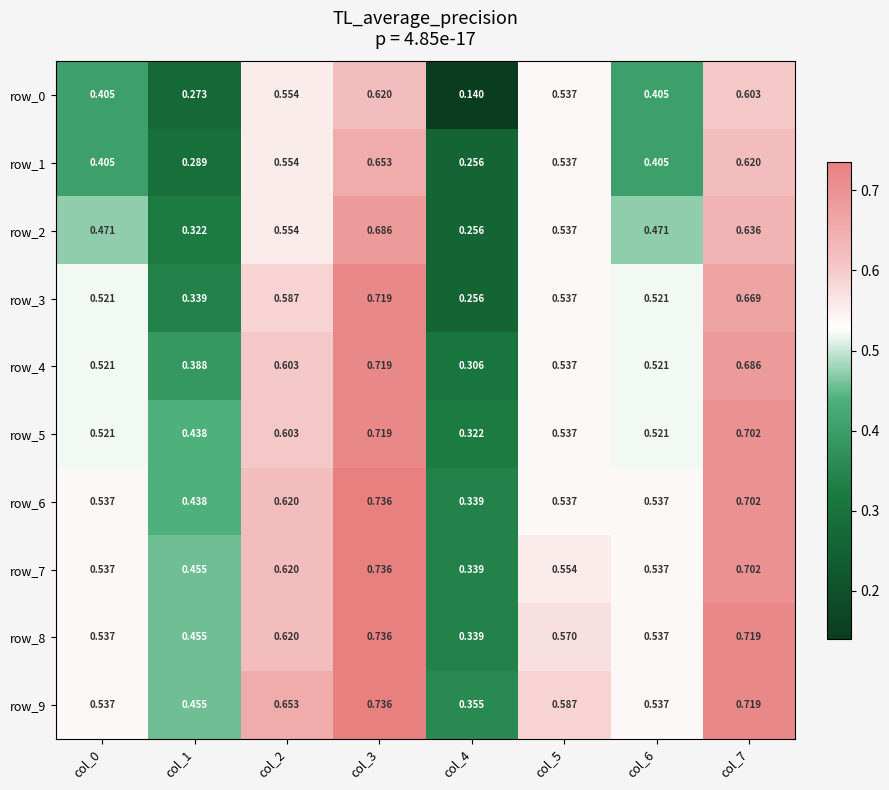

Which label corresponds to the smallest value in the chart?

col_4